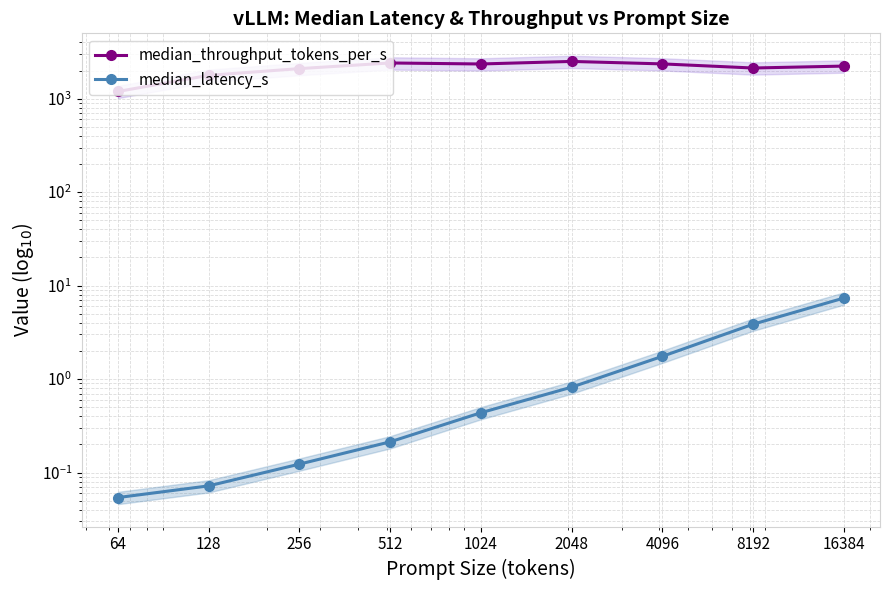

Rank the series by their average value, from lowest to highest.

median_latency_s, median_throughput_tokens_per_s